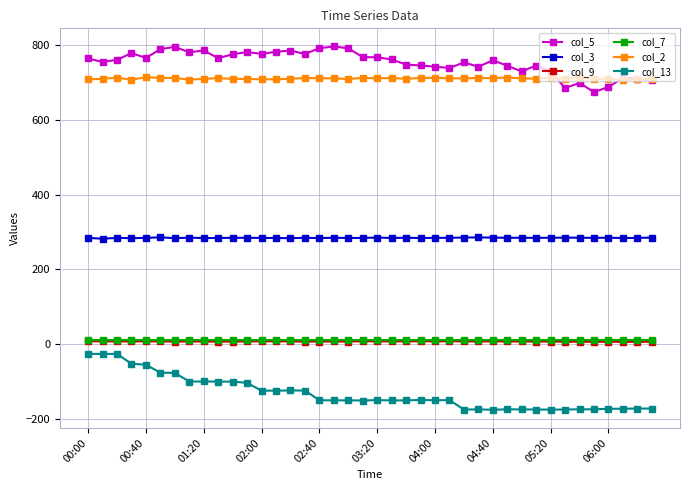

What is the minimum value for col_2?

707.1